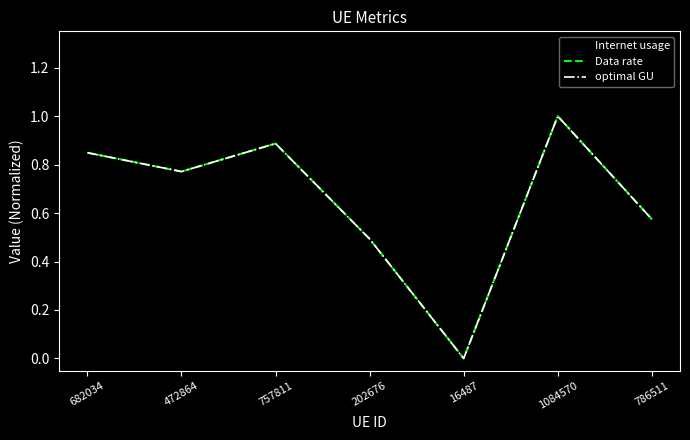

Which has a higher value, 202676 or 757811?

757811